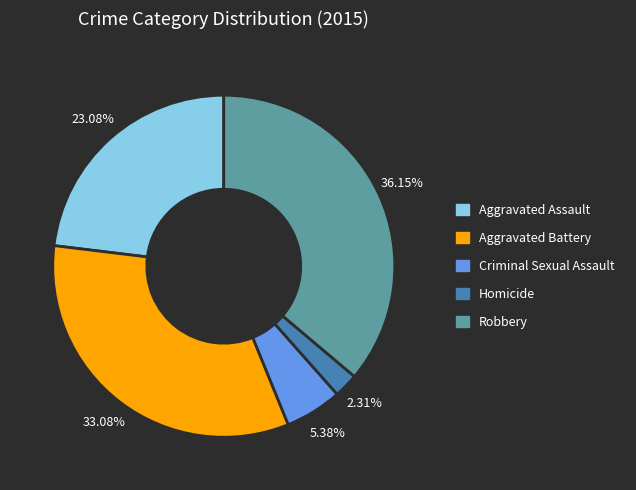

Approximately how many times larger is the value at Aggravated Battery compared to Aggravated Assault?

1.4